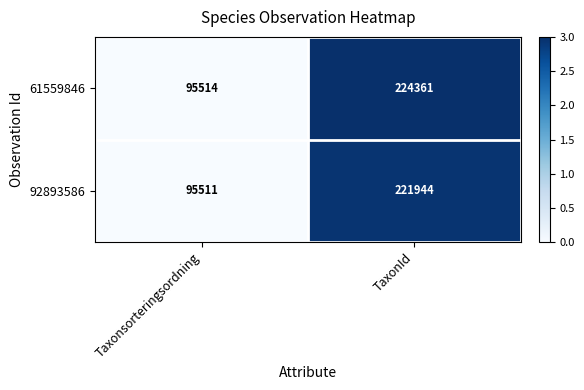

Reading left to right, list all the values displayed in this chart.

61559846: Taxonsorteringsordning=95514	TaxonId=224361
92893586: Taxonsorteringsordning=95511	TaxonId=221944